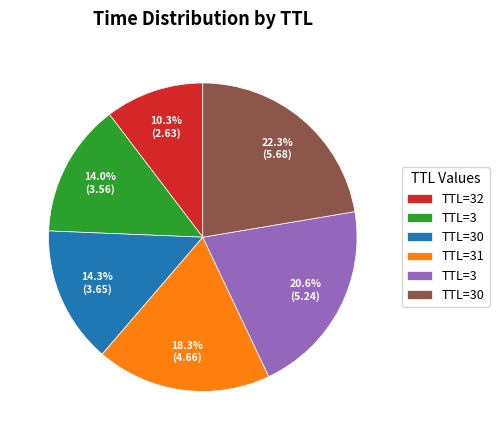

Count the number of slices in the pie.

6